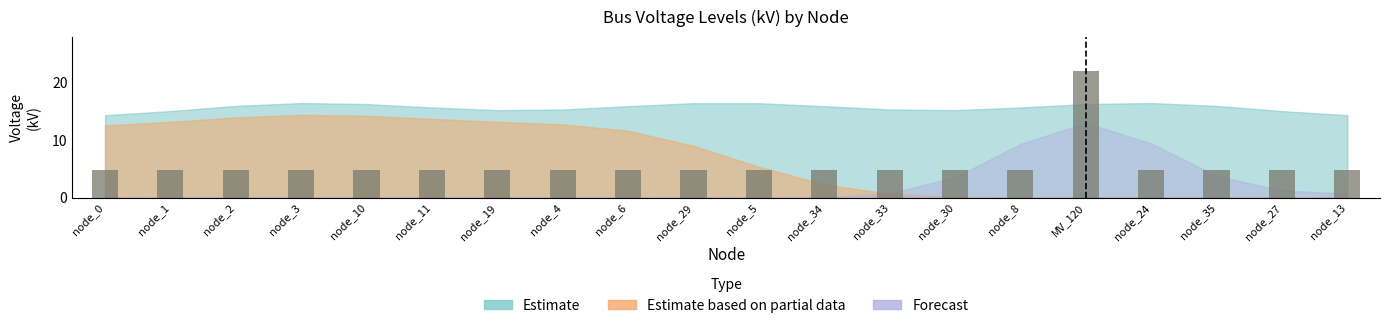

What is the label of the 12th bar from the right?

node_6